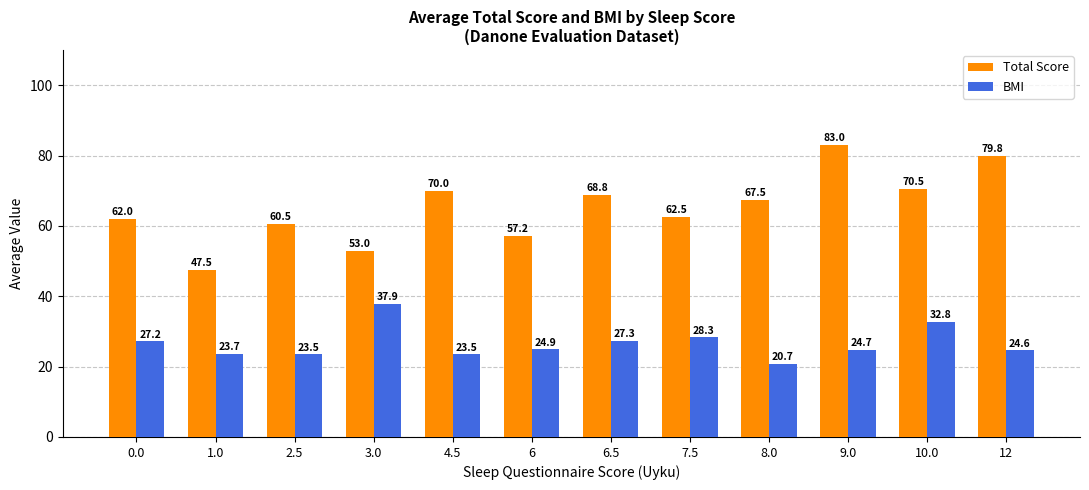

Which series has the largest total across all categories?

Total Score